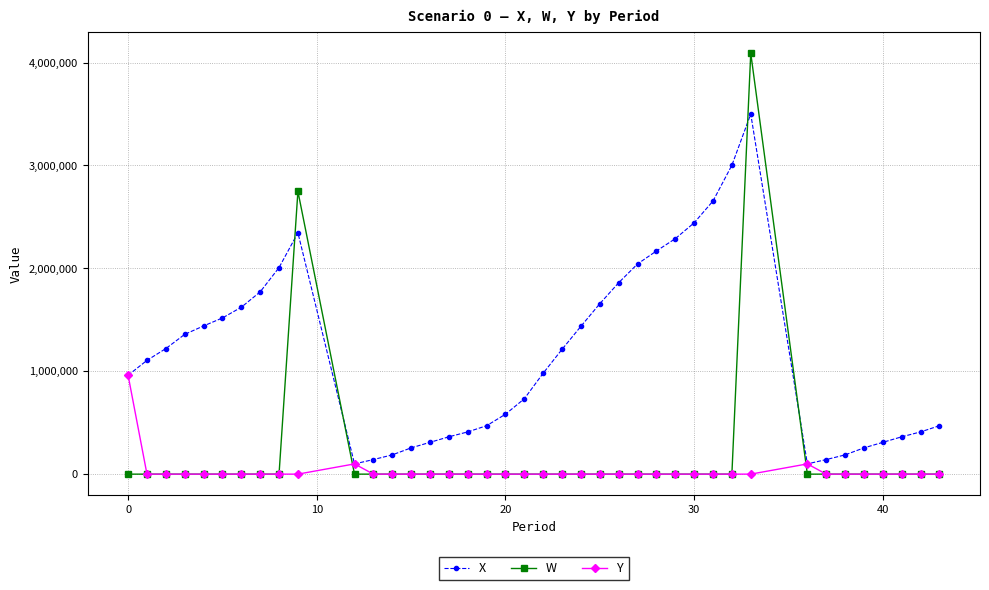

Which series has the largest range (max minus min)?

W